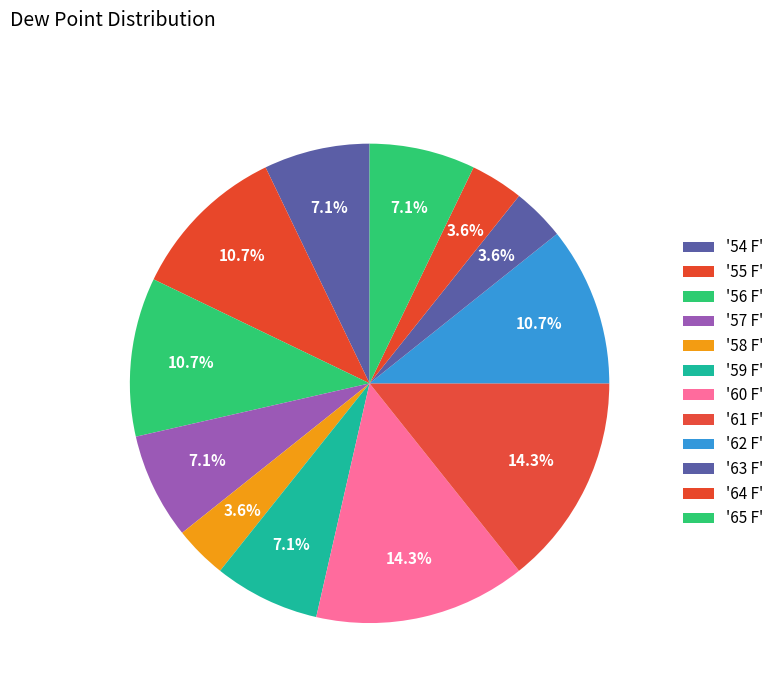

How many slices are in this pie chart?

12